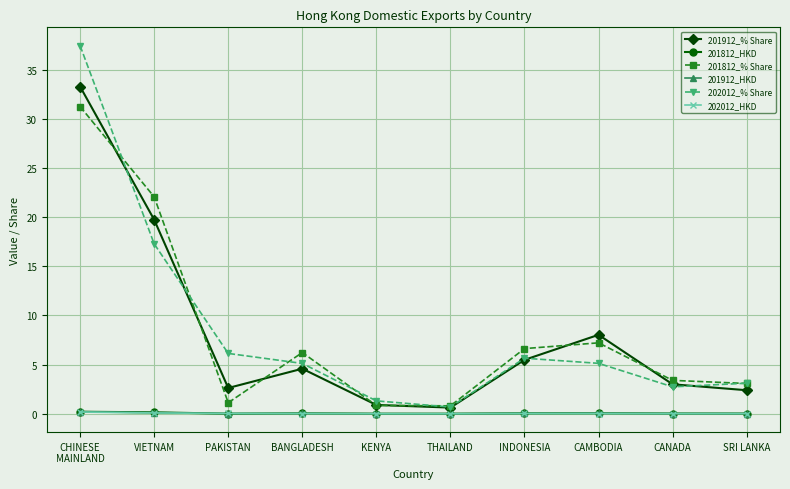

How many lines are shown in the chart?

6